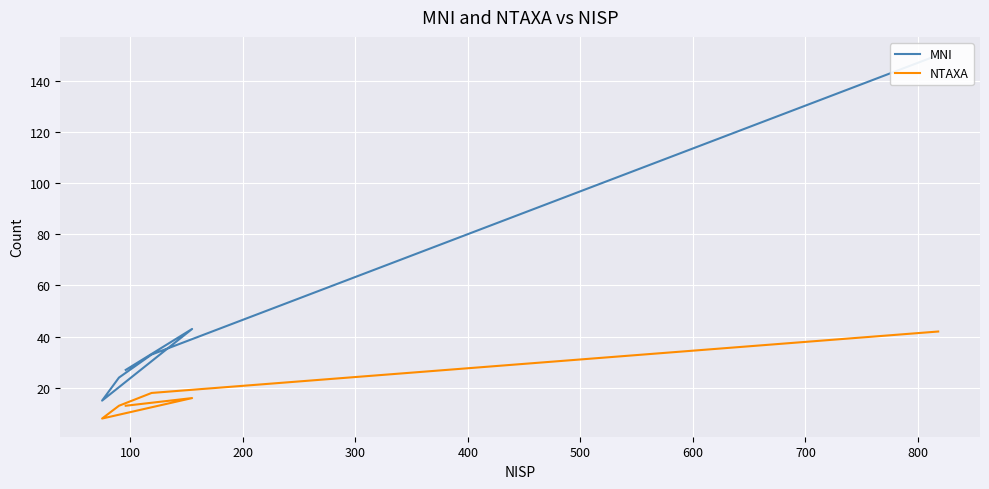

True or false: NTAXA has a value of 60 at 0.

False